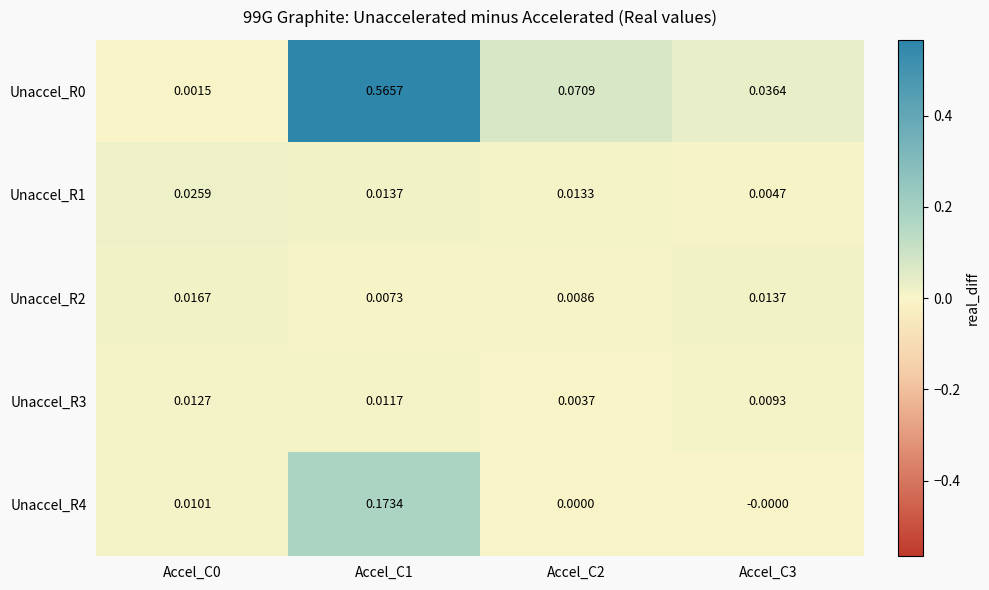

How many categories are shown in the chart?

4